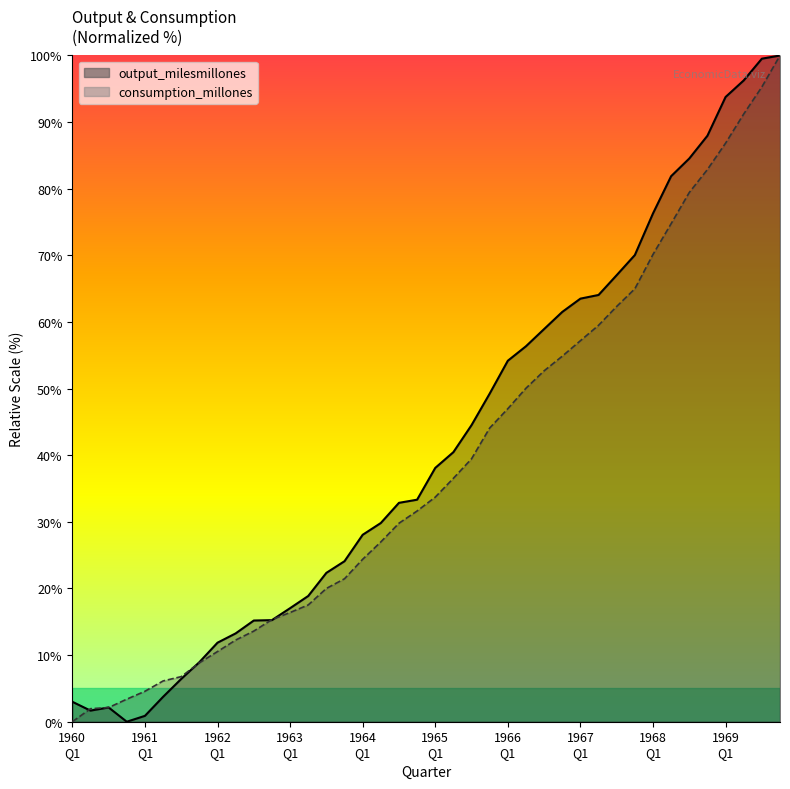

At which label is output_milesmillones closest to 50?

1965:Q4